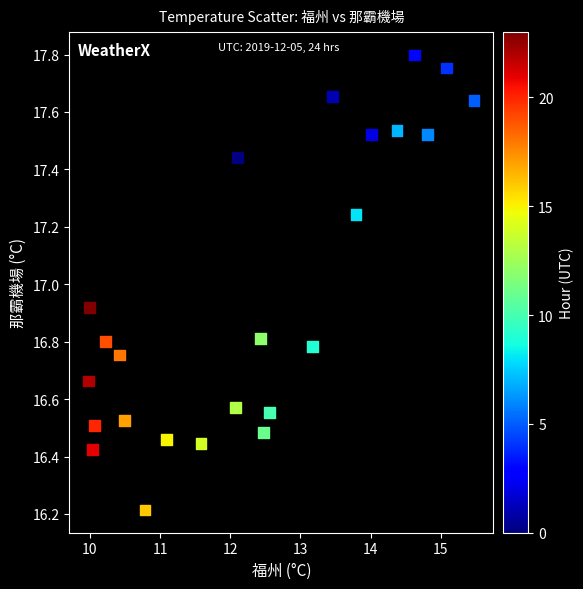

What is the range of X values (max minus min)?

5.5